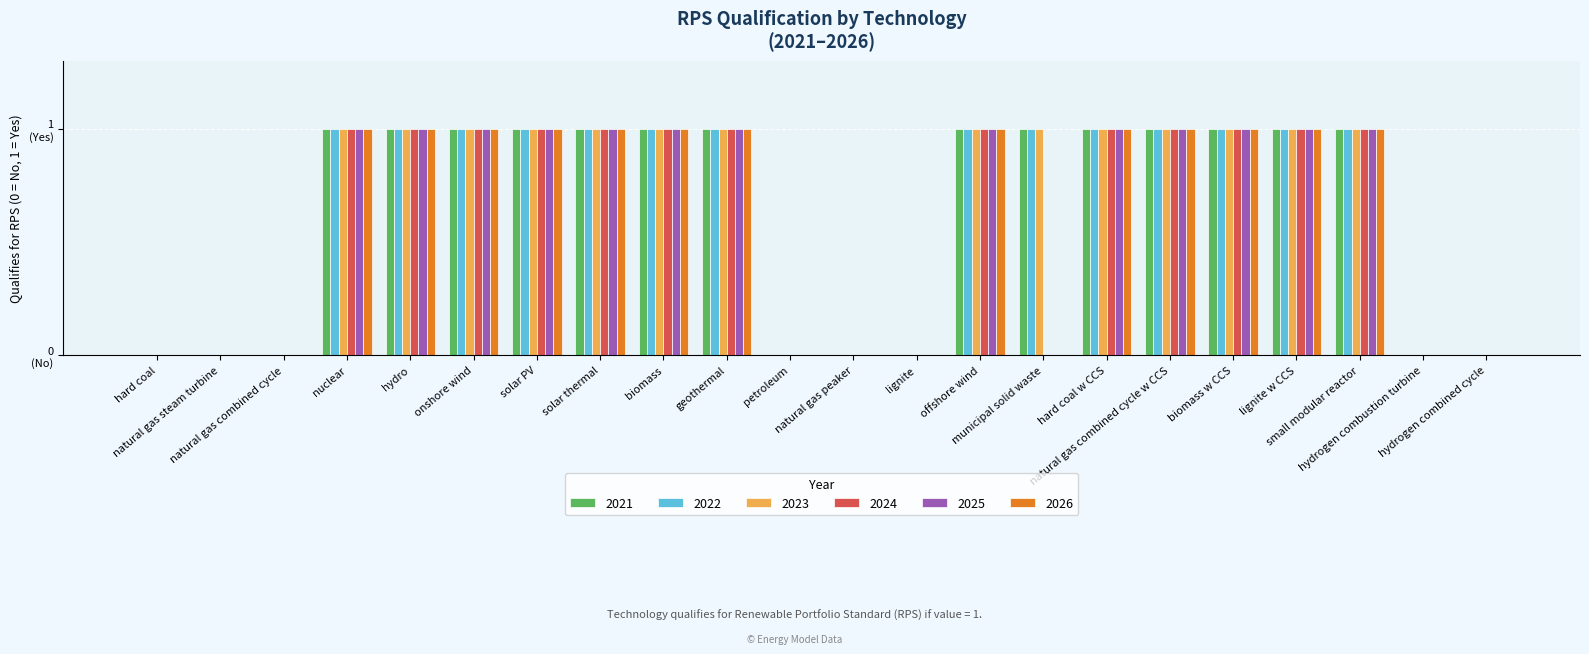

Count the 2024 values in the range 0 to 1.

22